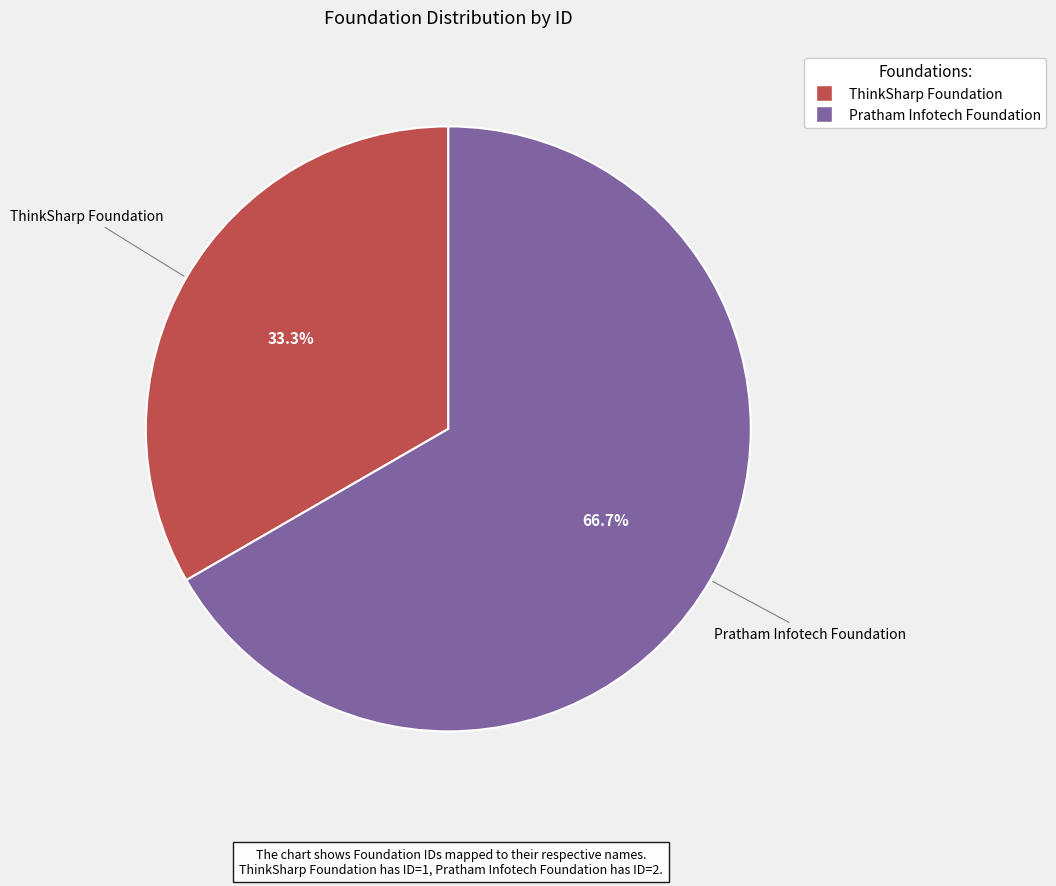

To the nearest percent, what is the difference between the ThinkSharp Foundation and Pratham Infotech Foundation slice percentages?

33%